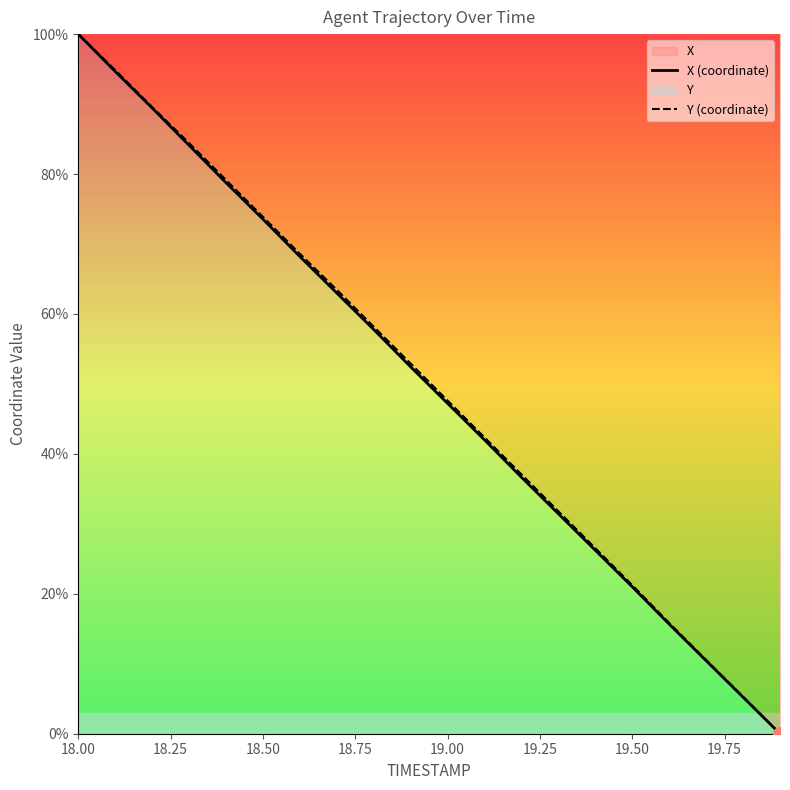

Which series has the largest total across all categories?

Y (coordinate)